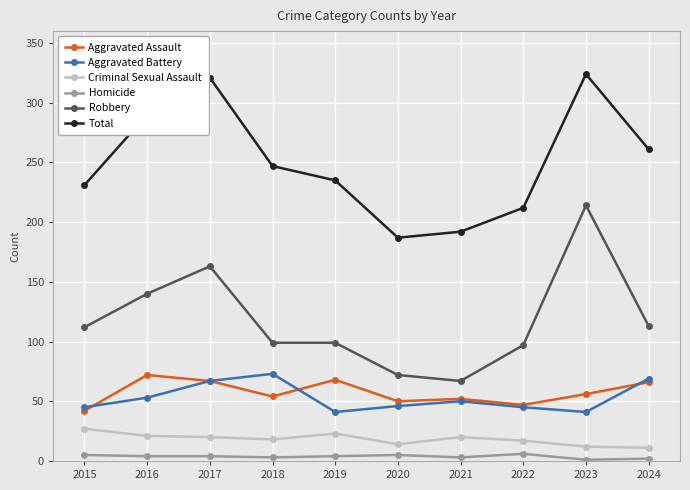

What is the highest value of the Aggravated Battery series?

73